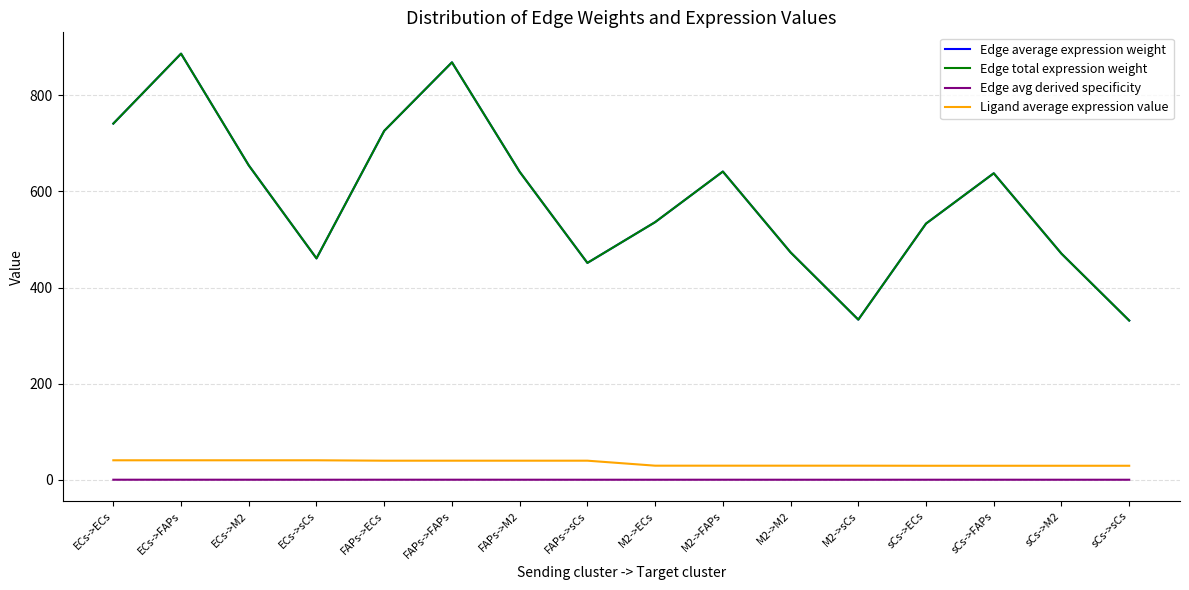

True or false: Edge total expression weight and Ligand average expression value cross at least once.

False